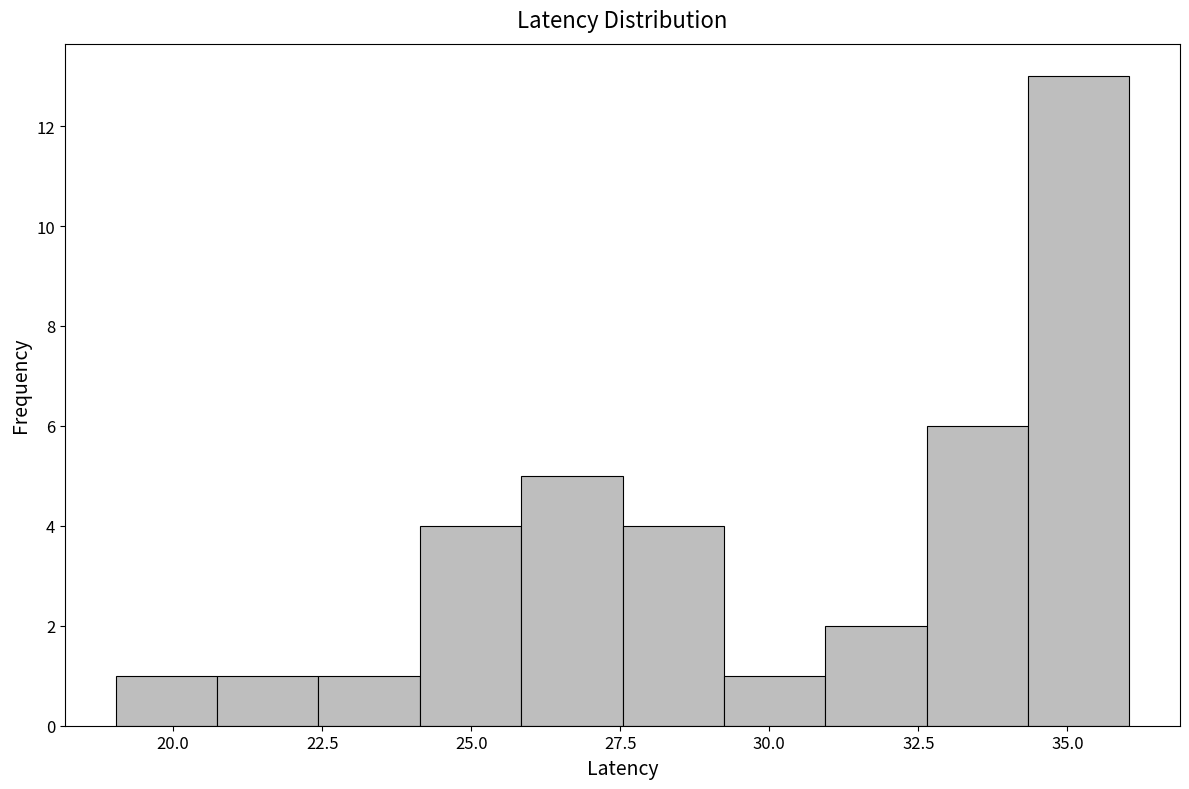

Around what value on the x-axis is the tallest bar? Give the approximate position of its centre, as read against the axis.

35.0